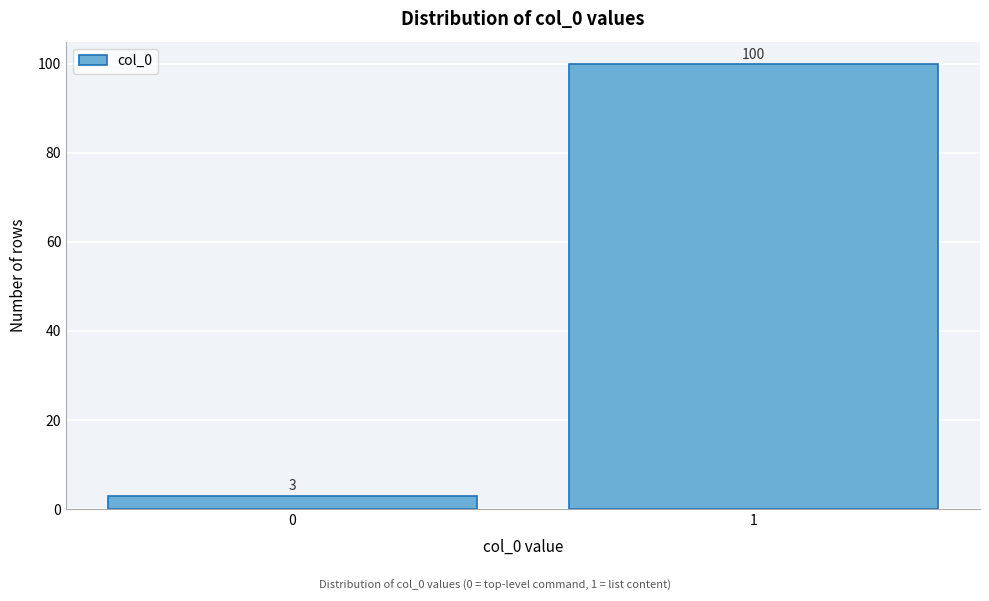

Reading right to left, list all the values displayed in this chart.

100	3